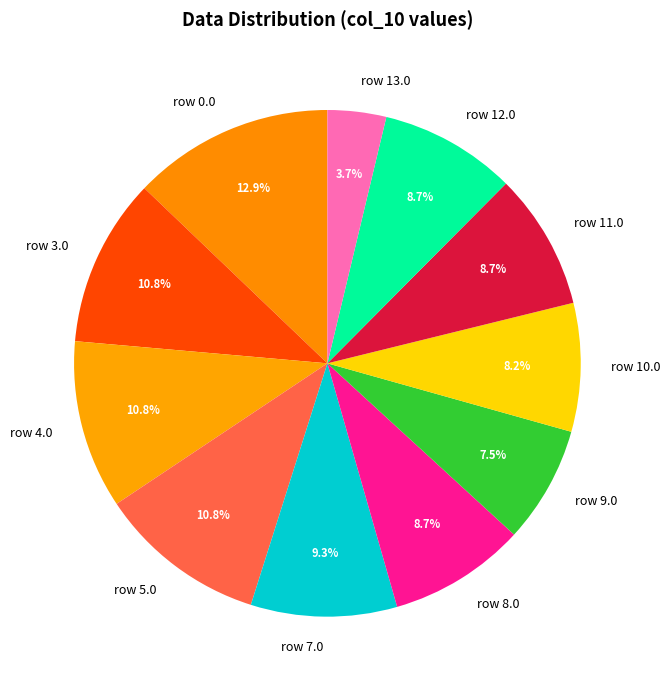

Do row 8.0 and row 0.0 together represent more than half of the pie?

No